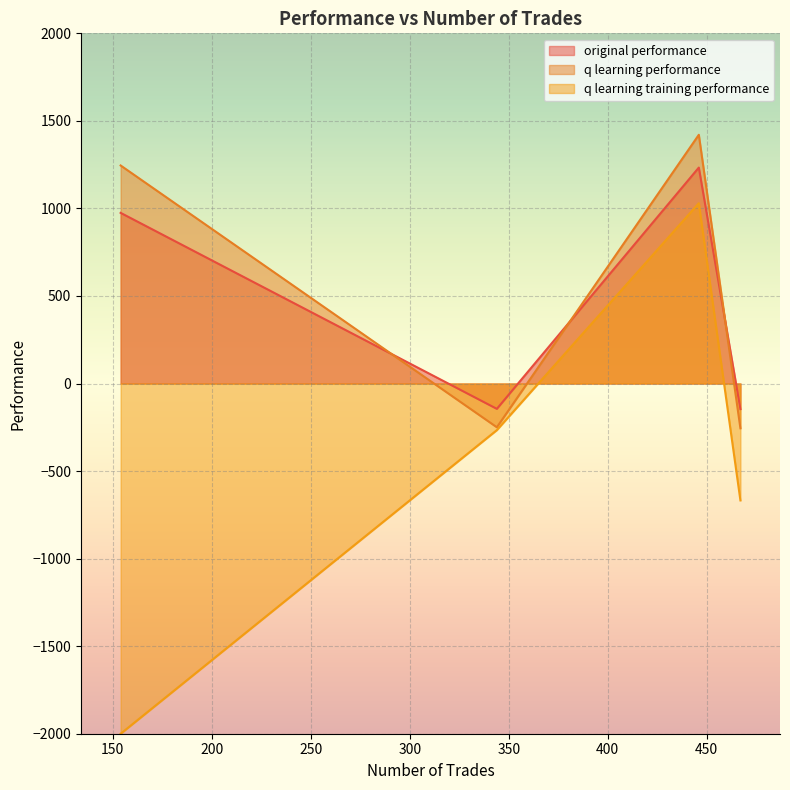

List the series in order of their peak value, highest first.

q learning performance, original performance, q learning training performance